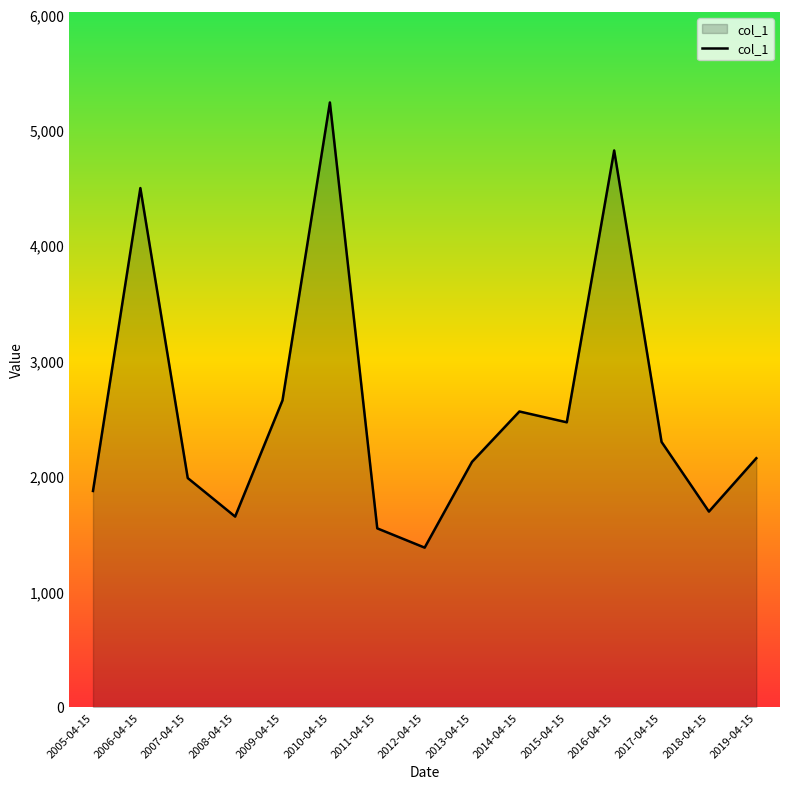

What is the average value?

2598.1